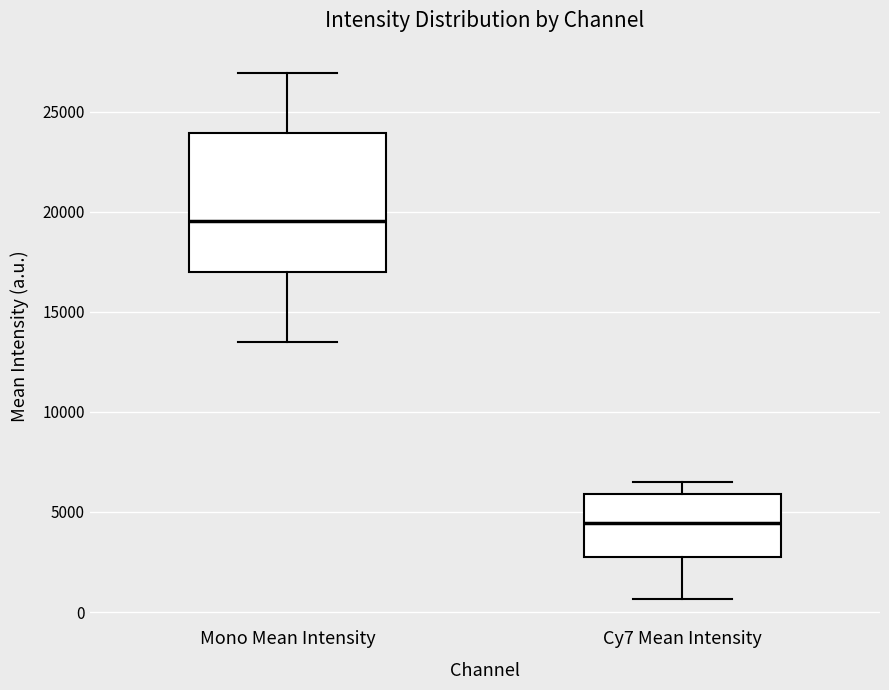

Which box has the highest median line?

Mono Mean Intensity